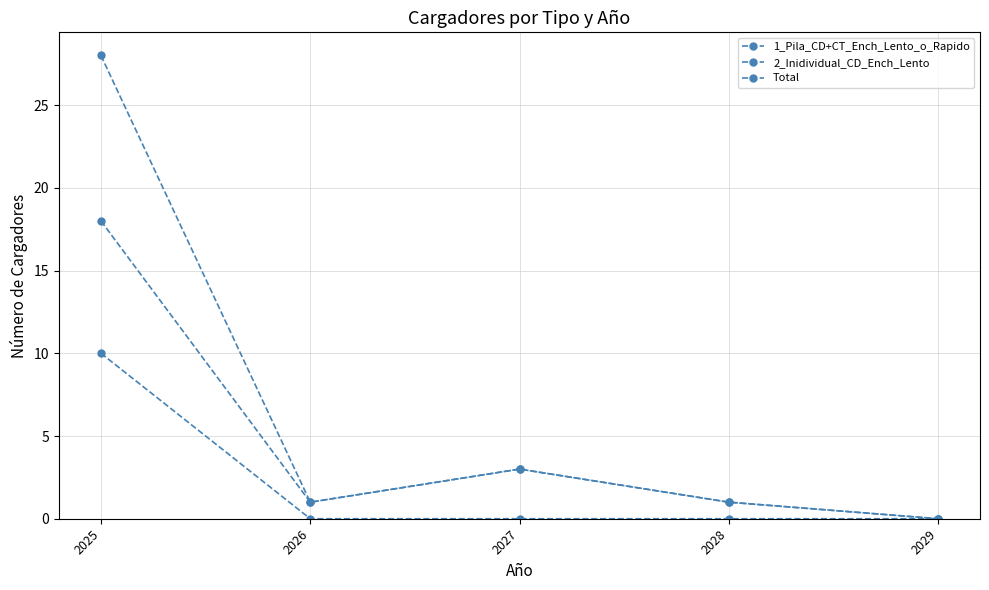

Between 2027 and 2025, which is larger?

2025